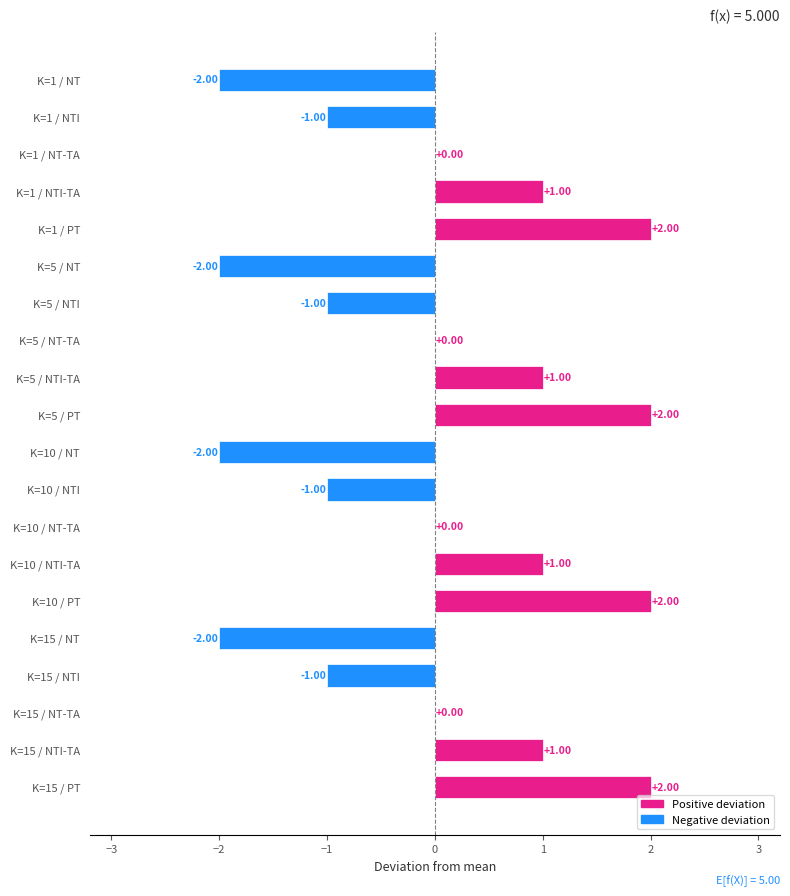

Between K=10 / PT and K=5 / NT, which is larger?

K=10 / PT